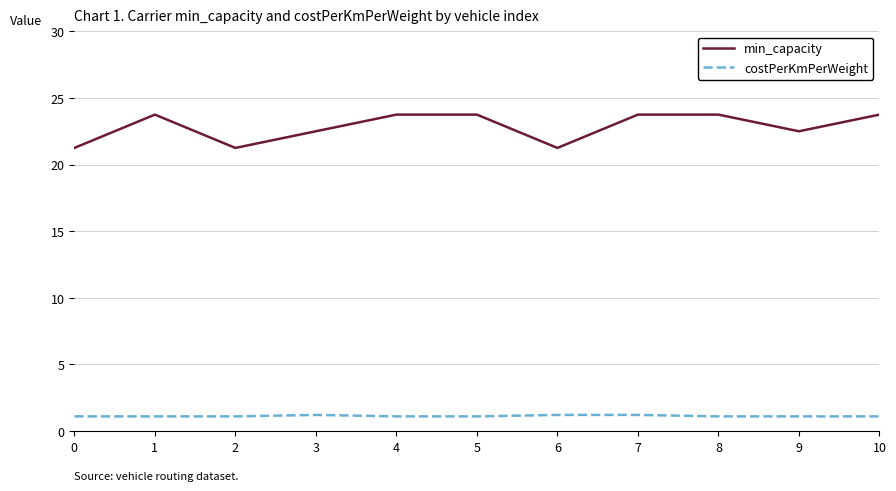

What is the total value across all series at 9?

23.6